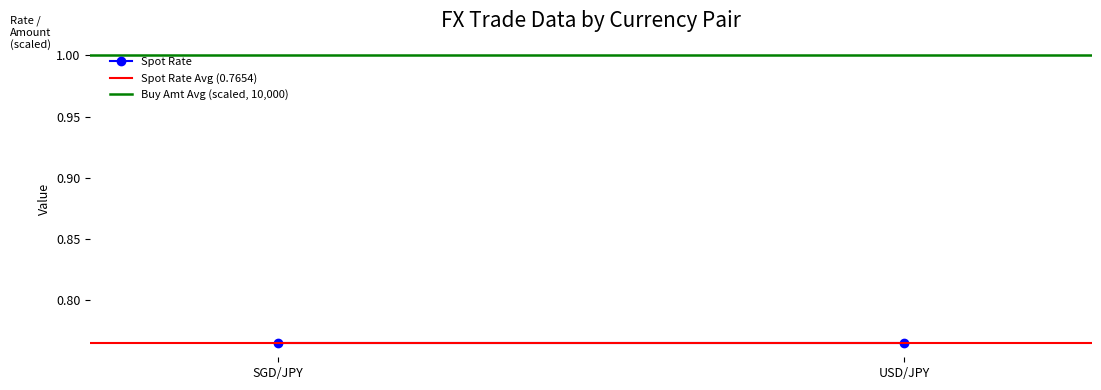

List the series in order of their peak value, highest first.

Buy Amt Avg (scaled, 10,000), Spot Rate, Spot Rate Avg (0.7654)